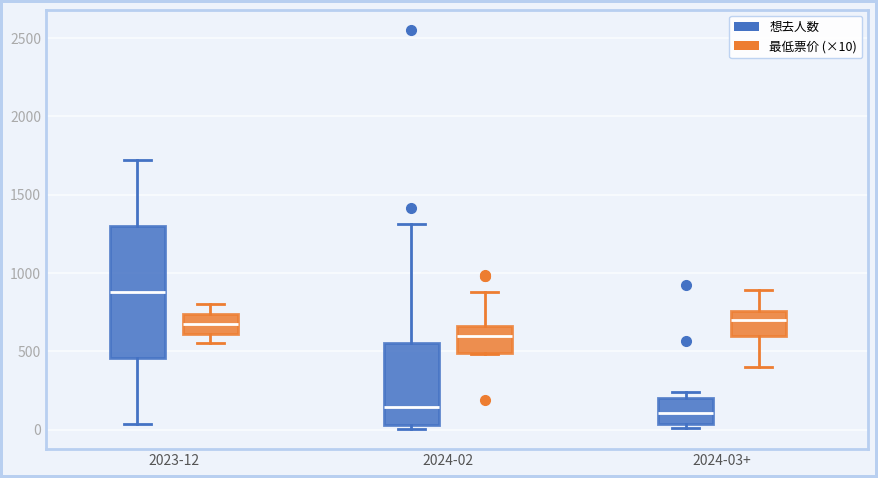

Which box is the tallest, from its lower edge to its upper edge?

2023-12 (想去人数)